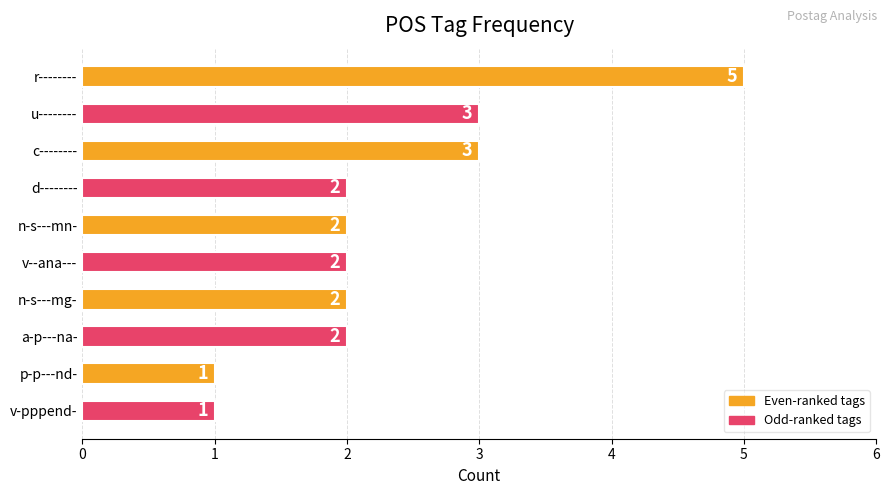

The chart shows a value of 1 at p-p---nd-. True or false?

True